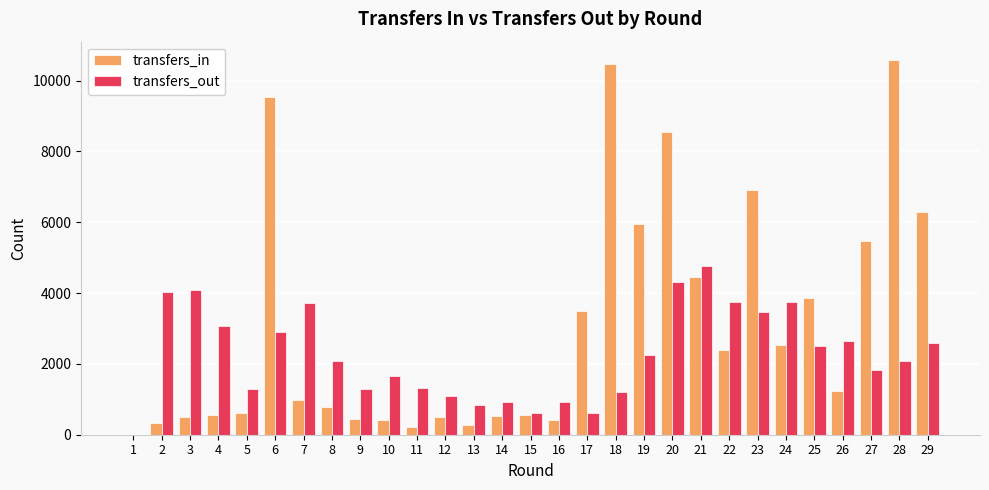

At which label does transfers_in first exceed 991?

6